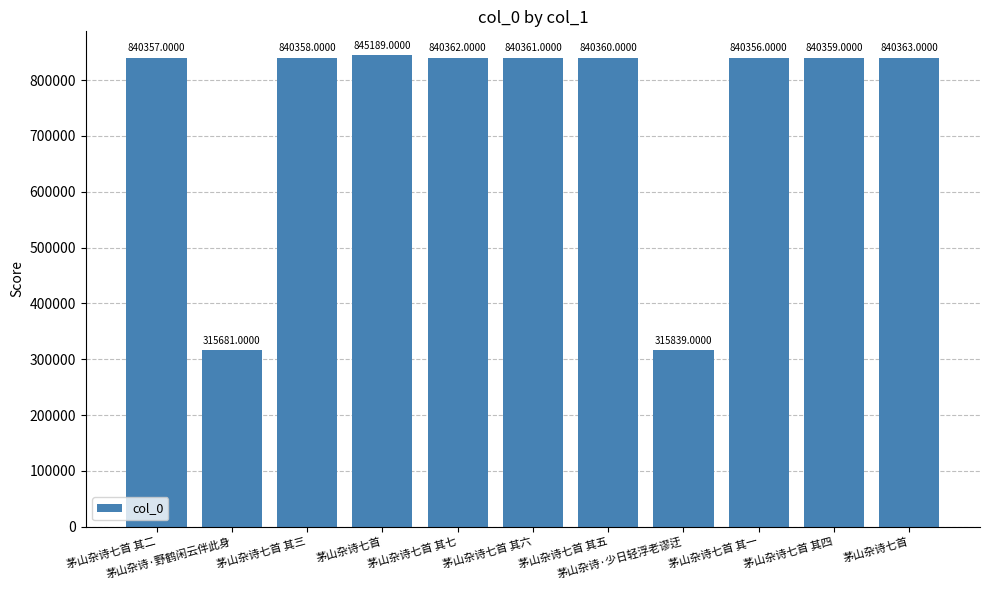

Reading right to left, extract all data points from this chart.

茅山杂诗七首=840363	茅山杂诗七首 其四=840359	茅山杂诗七首 其一=840356	茅山杂诗·少日轻浮老谬迂=315839	茅山杂诗七首 其五=840360	茅山杂诗七首 其六=840361	茅山杂诗七首 其七=840362	茅山杂诗七首=845189	茅山杂诗七首 其三=840358	茅山杂诗·野鹤闲云伴此身=315681	茅山杂诗七首 其二=840357